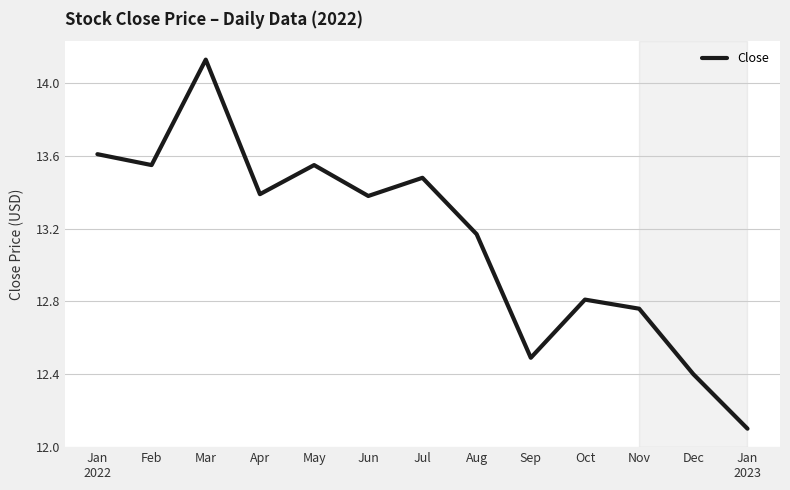

What position from the right is Feb?

12